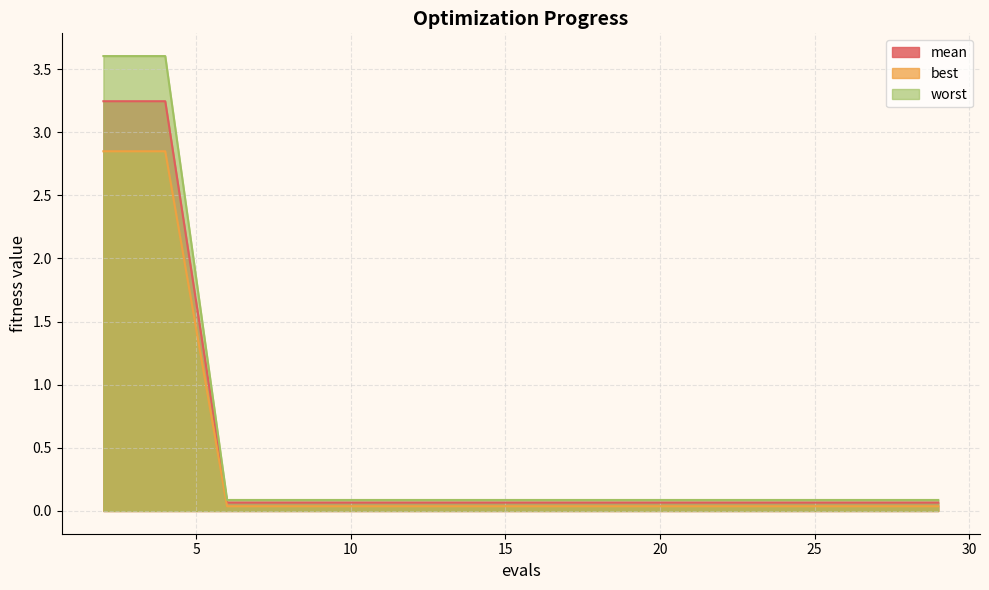

What is the value of the mean point at the 10th from the left?

0.1